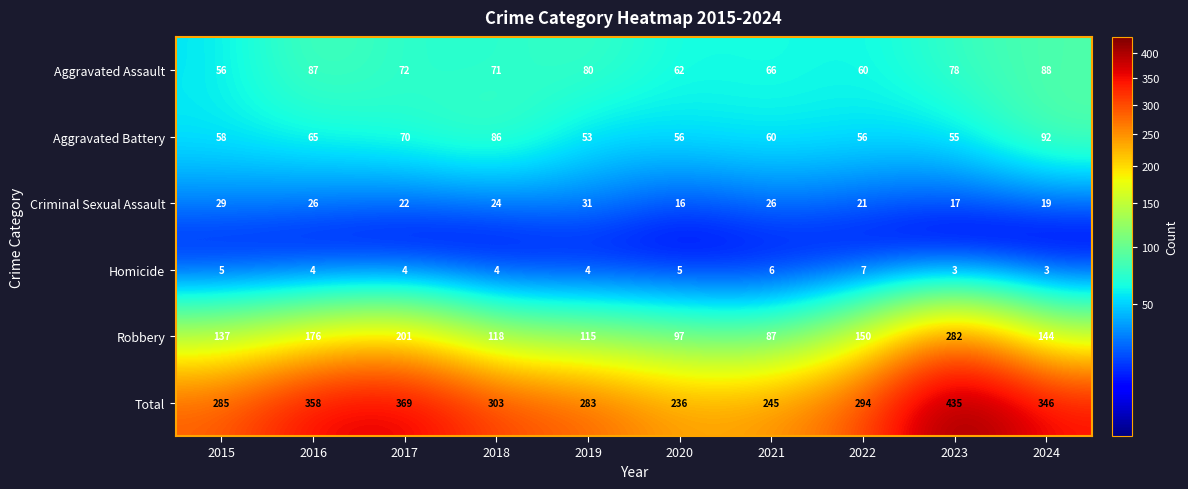

What is the difference between the second highest and second lowest values in the Aggravated Battery series?

31